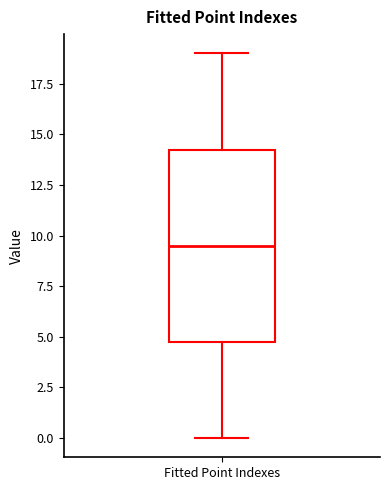

Where does the lower whisker of the box for Fitted Point Indexes end on the y-axis? The values are not printed on the chart, so give them approximately, as read against the axis.

0.0